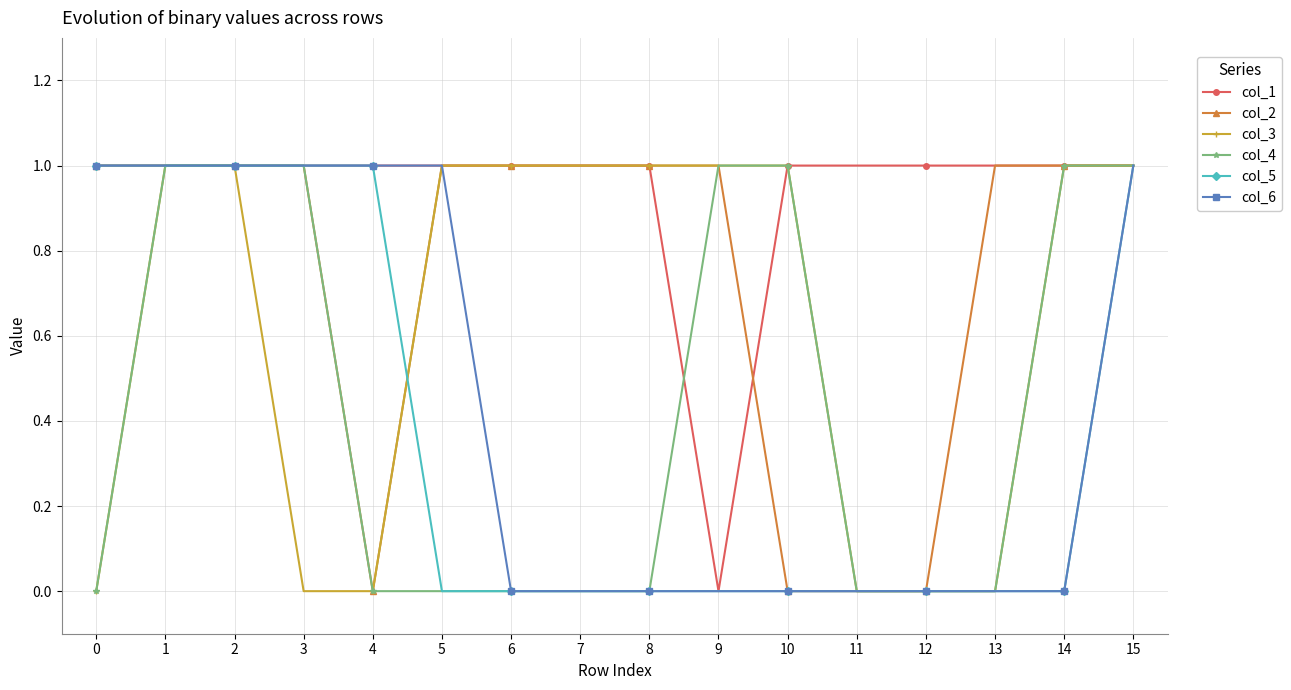

The col_1 series shows 1 at 1. True or false?

True